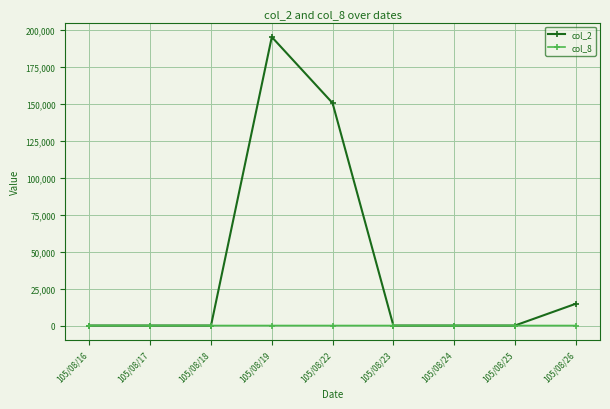

The value of col_8 at 105/08/18 is 0. True or false?

True